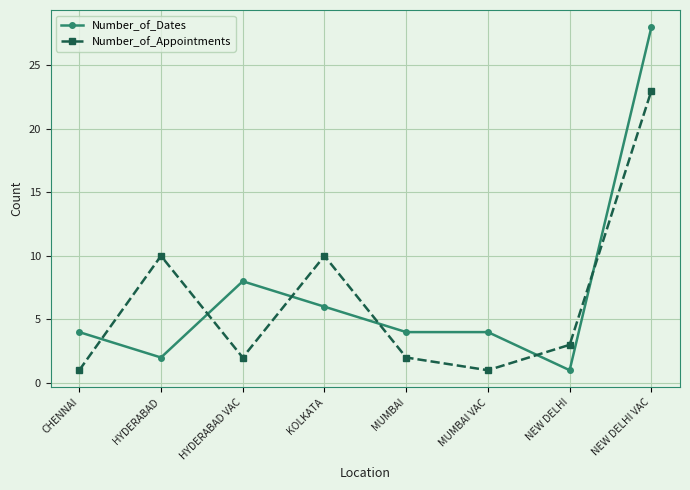

Rank the series by their maximum value, from highest to lowest.

Number_of_Dates, Number_of_Appointments